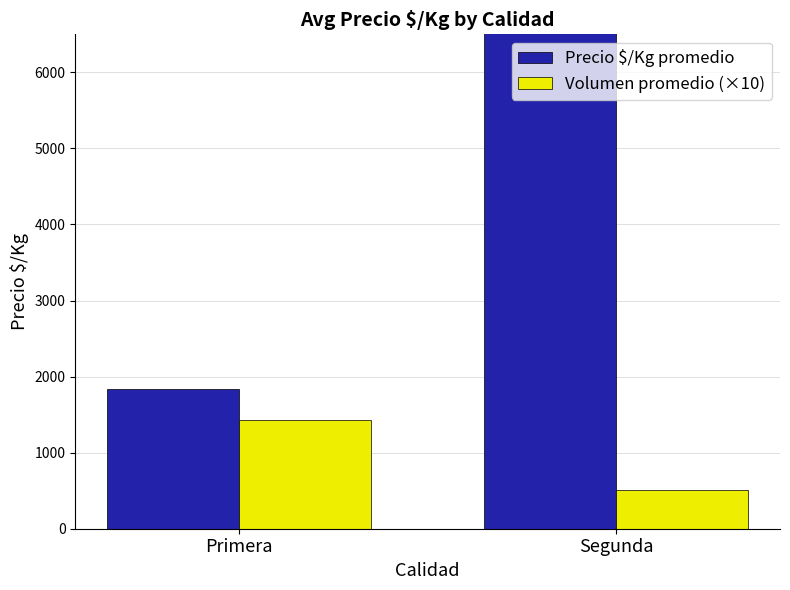

Reading left to right, list all the values displayed in this chart.

Precio $/Kg promedio: 1842.2	18824.2
Volumen promedio (×10): 1426.0	513.6